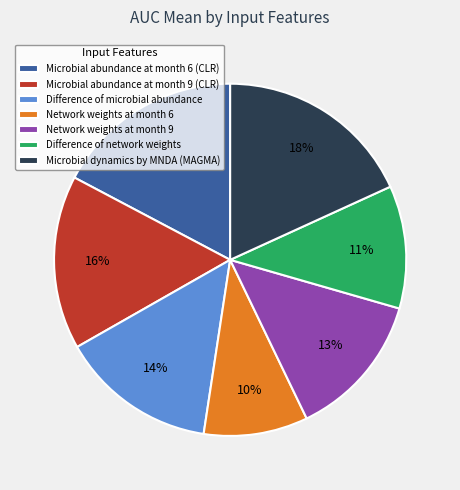

What percentage is the Microbial dynamics by MNDA (MAGMA) slice, to the nearest percent?

18%